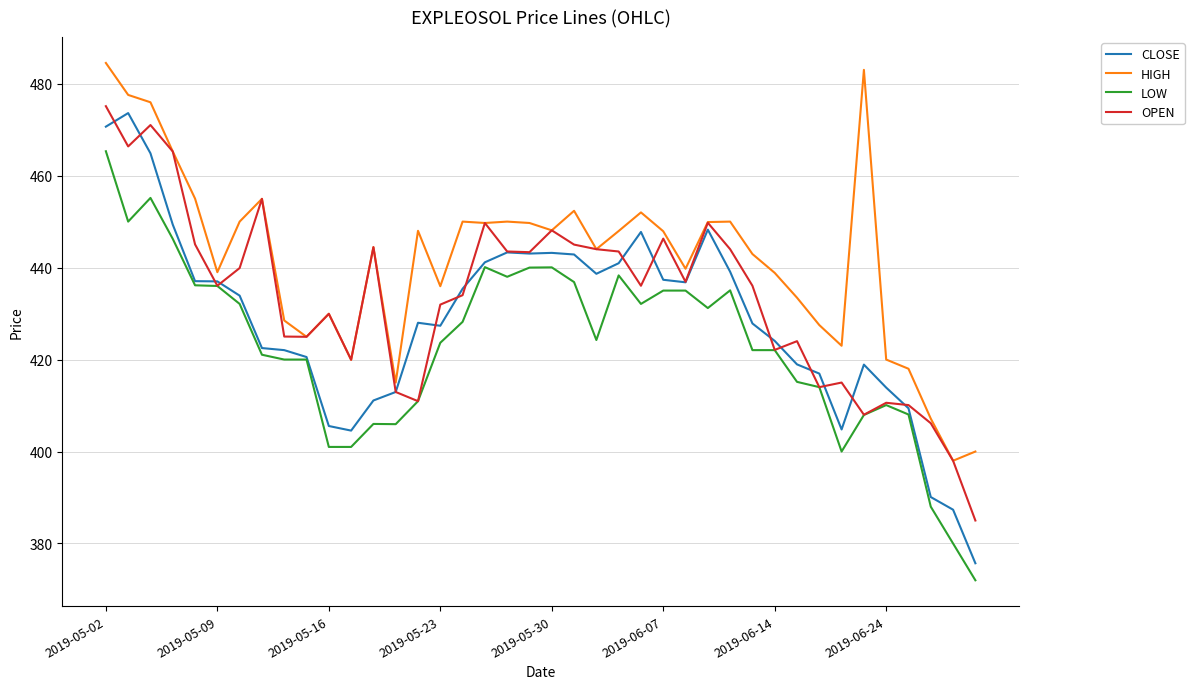

True or false: LOW and HIGH intersect in this chart.

False